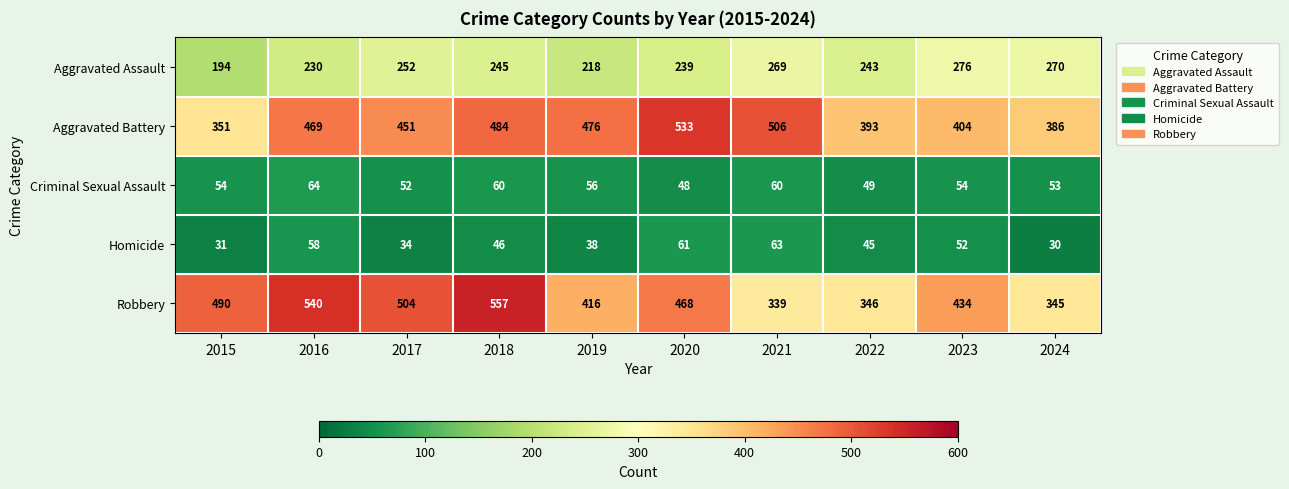

What is the spread (max minus min) of values at 2018?

511